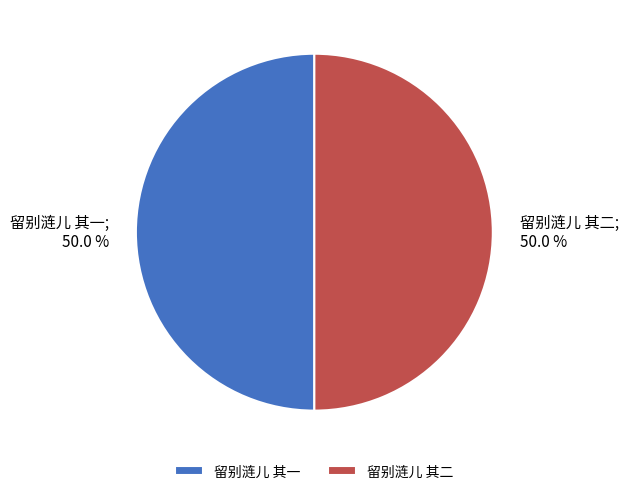

What percentage do 留别涟儿 其一 and 留别涟儿 其二 together represent?

100.0%